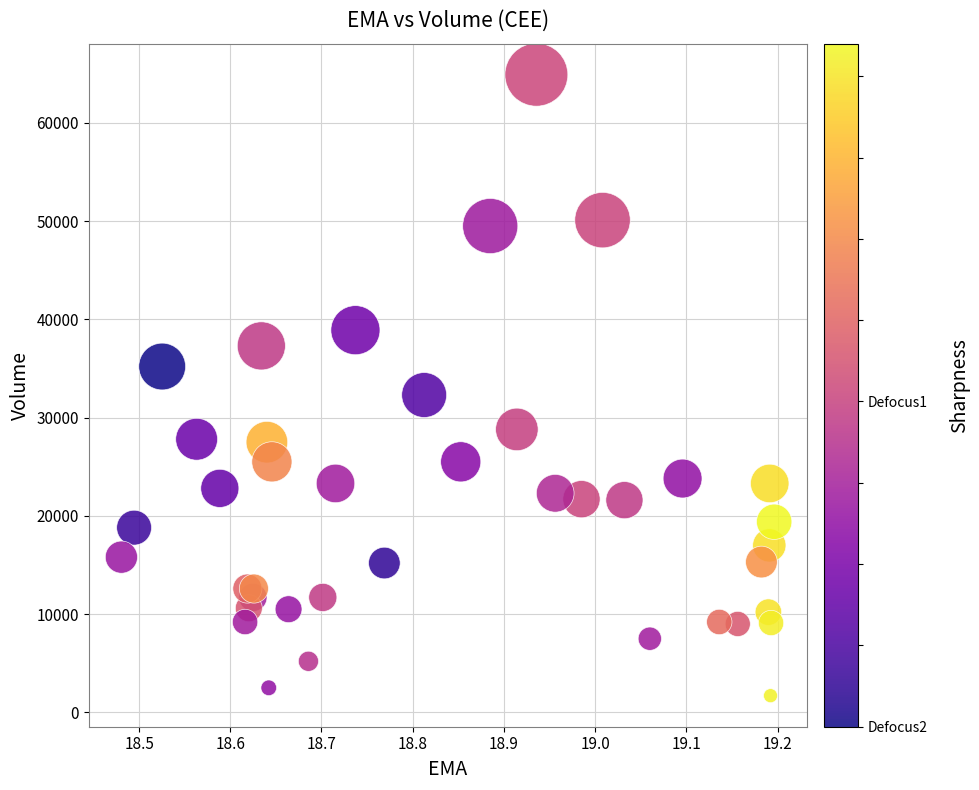

What Y value in the scatter plot is closest to 33300?

32300